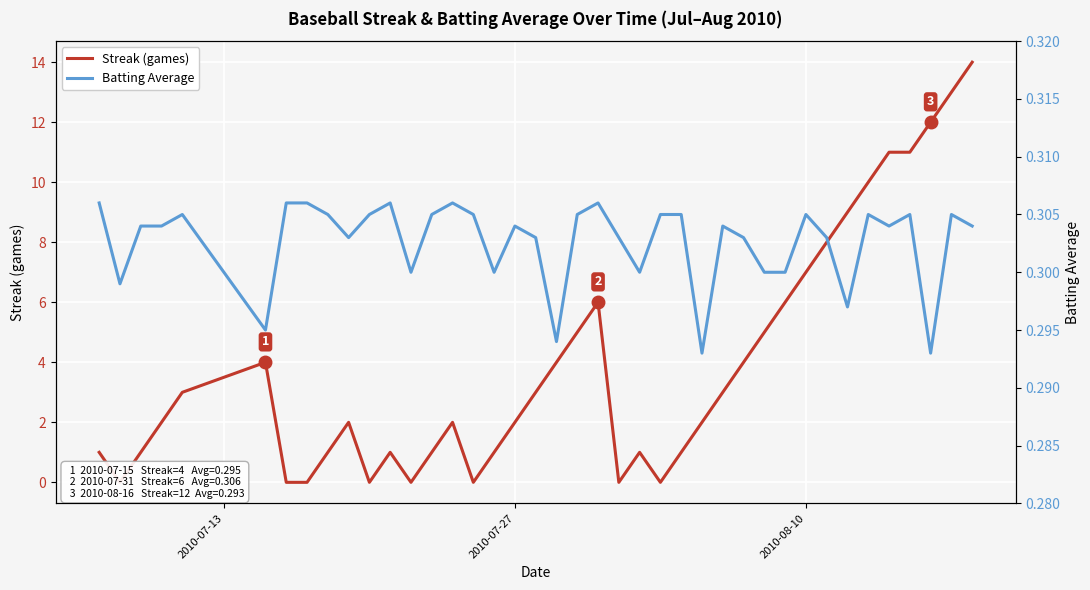

How many series are shown in this chart?

2